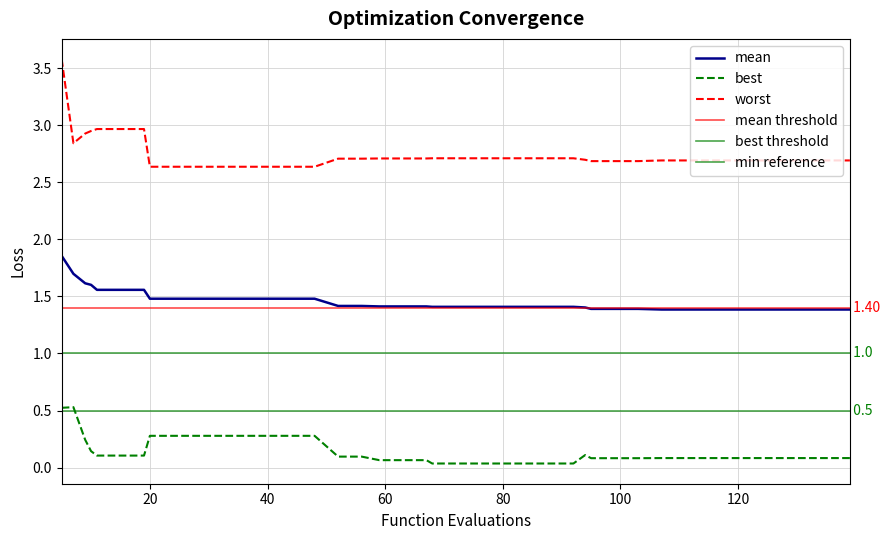

The mean series shows 1.4 at 80. True or false?

True